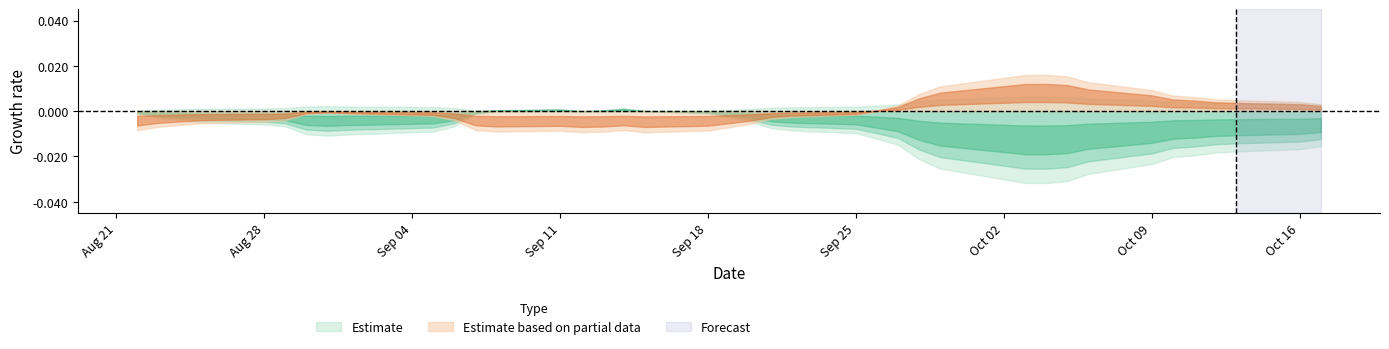

Does the chart display data point markers on the line(s)?

No